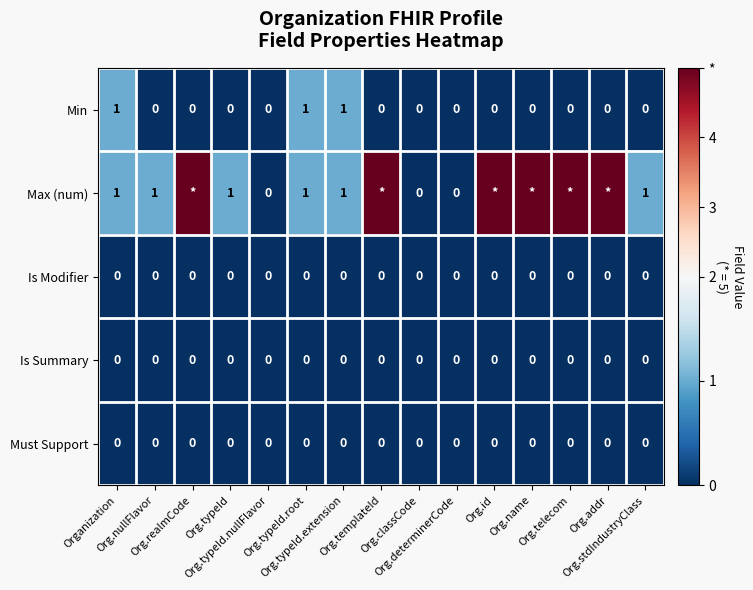

Is the value of Must Support at Org.telecom greater than the value of Is Summary at Org.typeId?

No